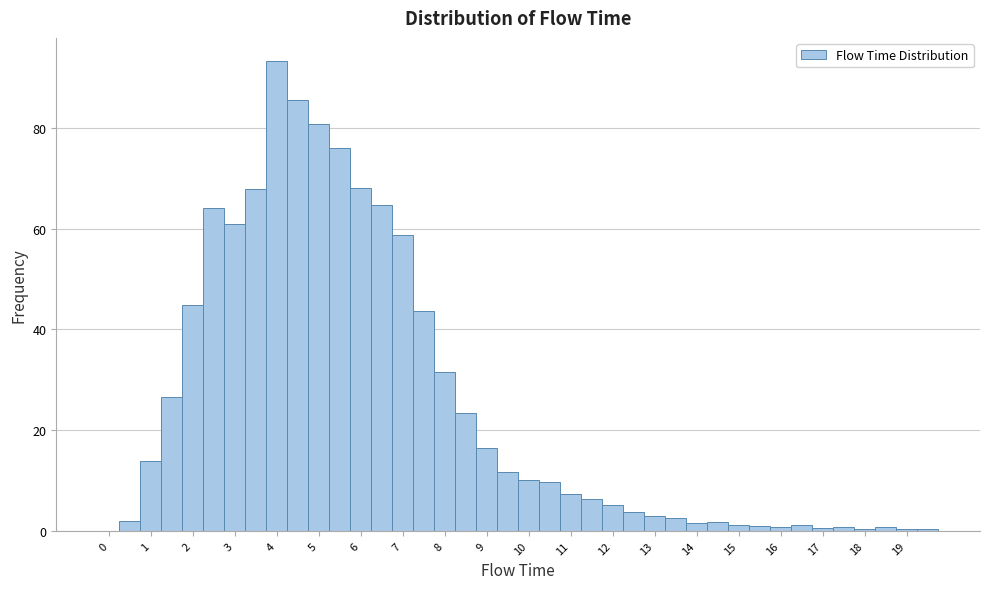

Which range on the x-axis has the tallest bar?

3.75 to 4.25